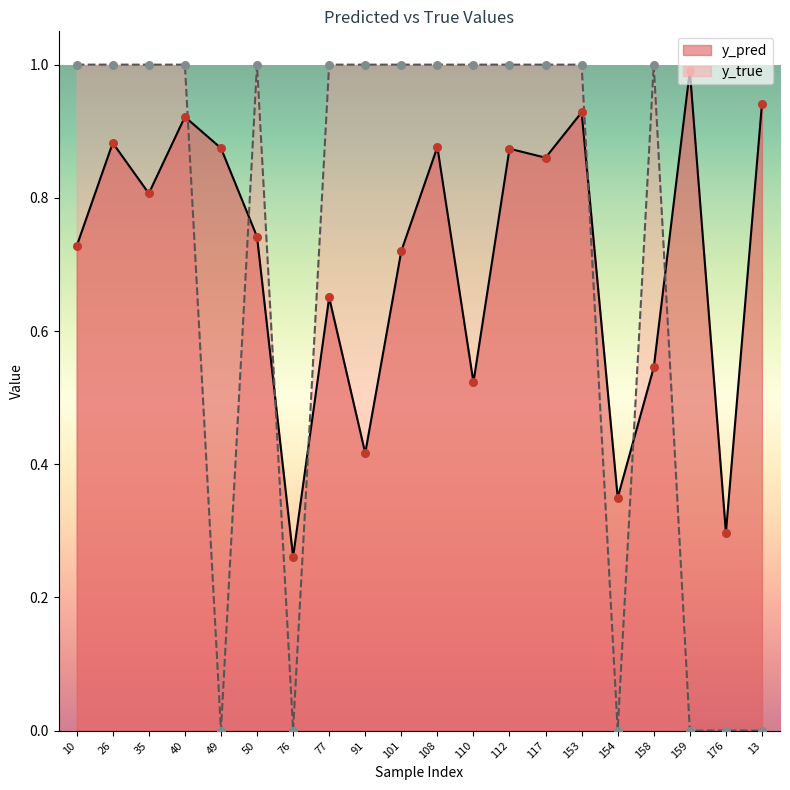

What is the total value across all series at 117?

1.9